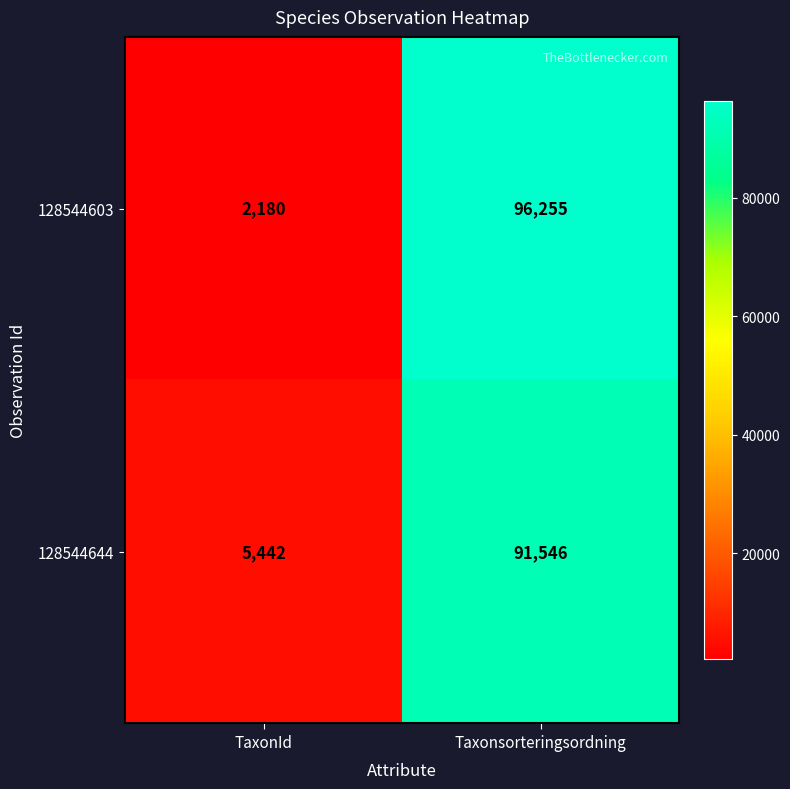

Between TaxonId and Taxonsorteringsordning, which series saw the biggest shift?

128544603